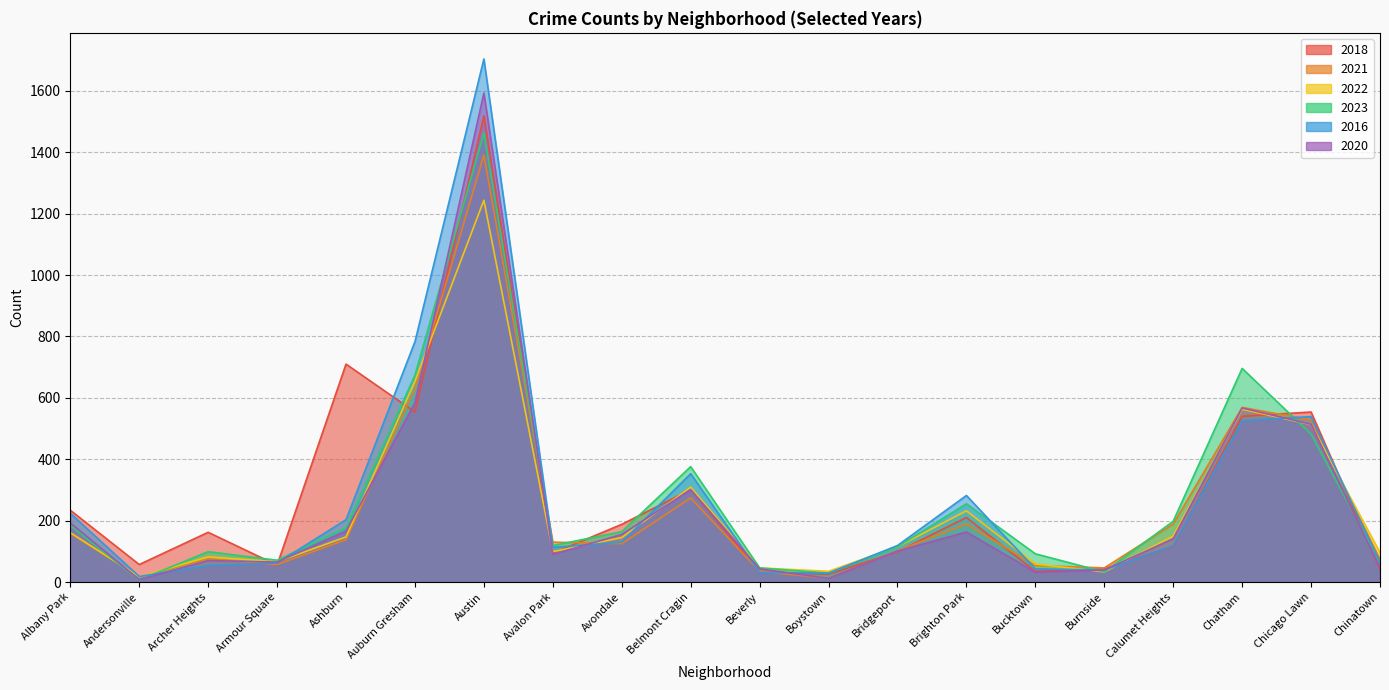

What position from the left is Burnside?

16